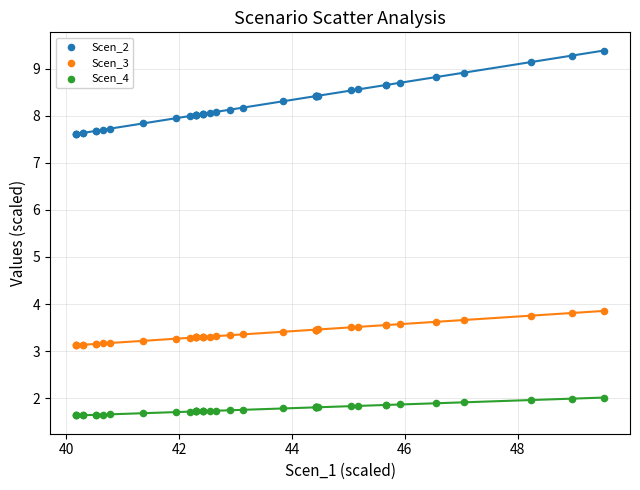

Which series reaches the minimum Y coordinate?

Scen_4